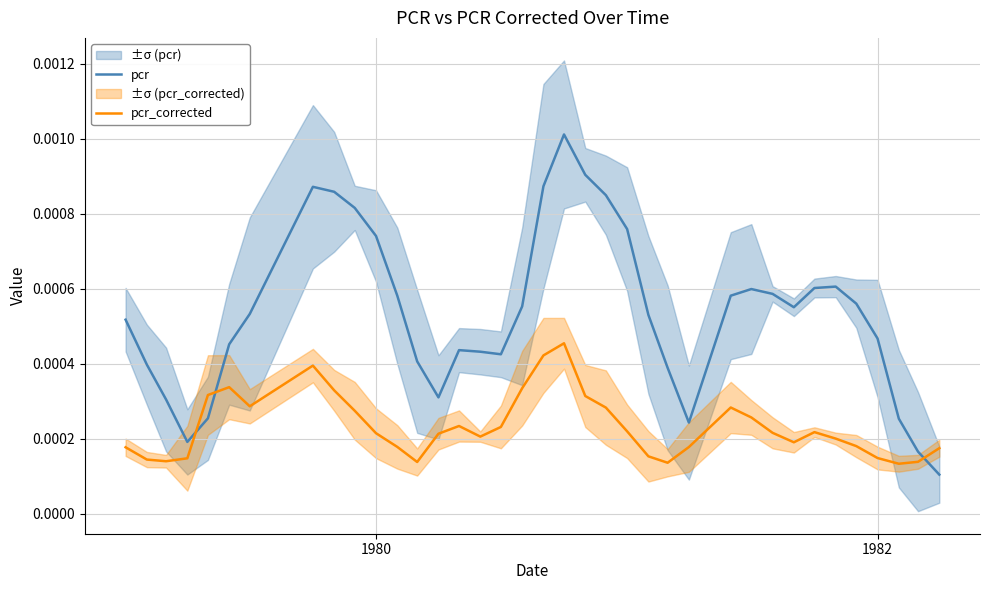

How many series are shown in this chart?

2